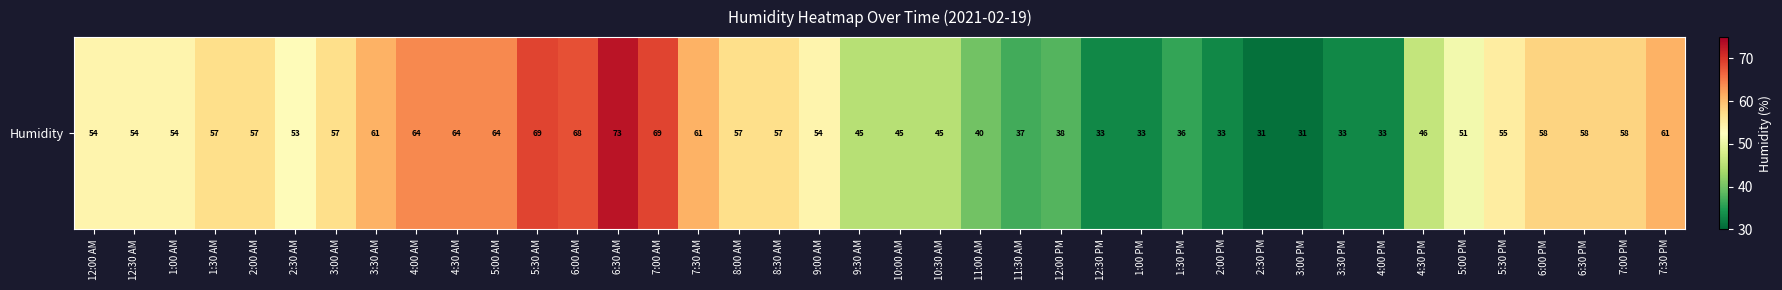

What is the smallest value displayed?

31